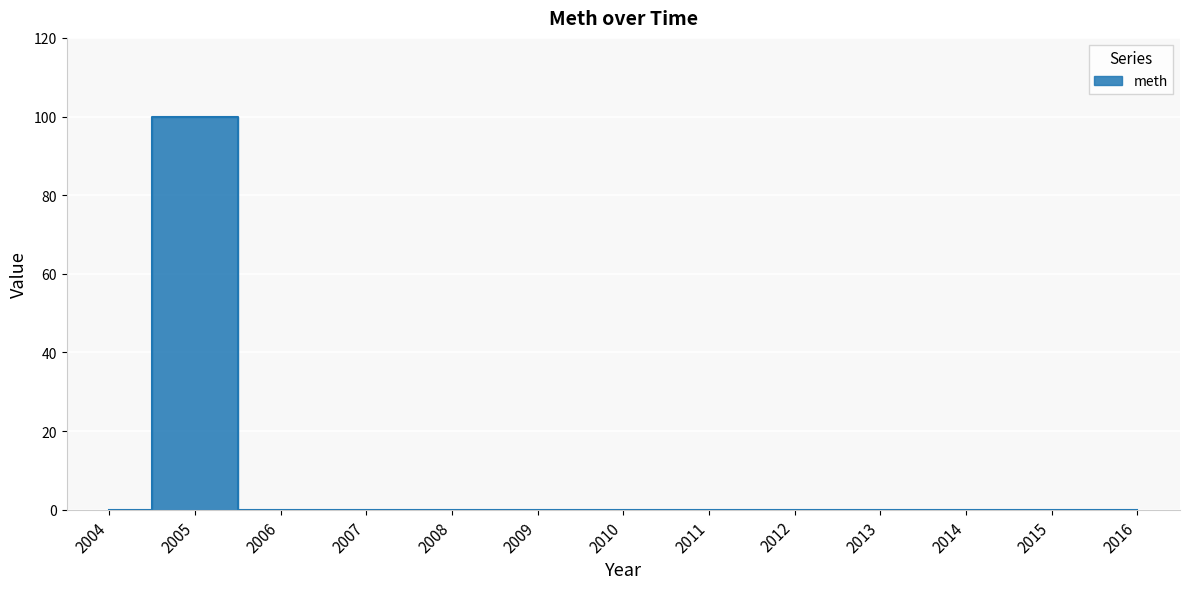

The chart shows a value of 0 at 2010. True or false?

True